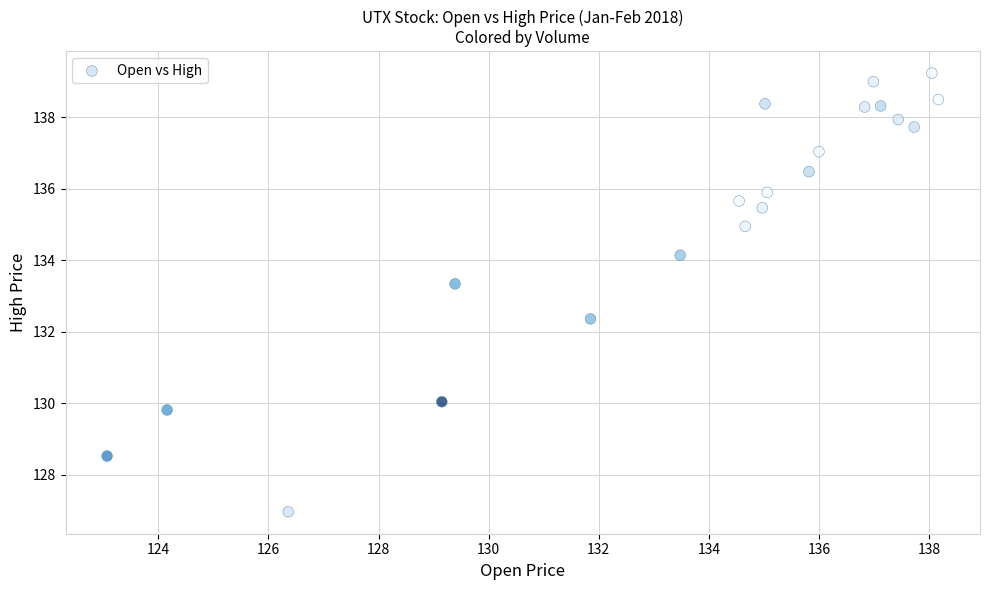

What is the range of X values (max minus min)?

15.1